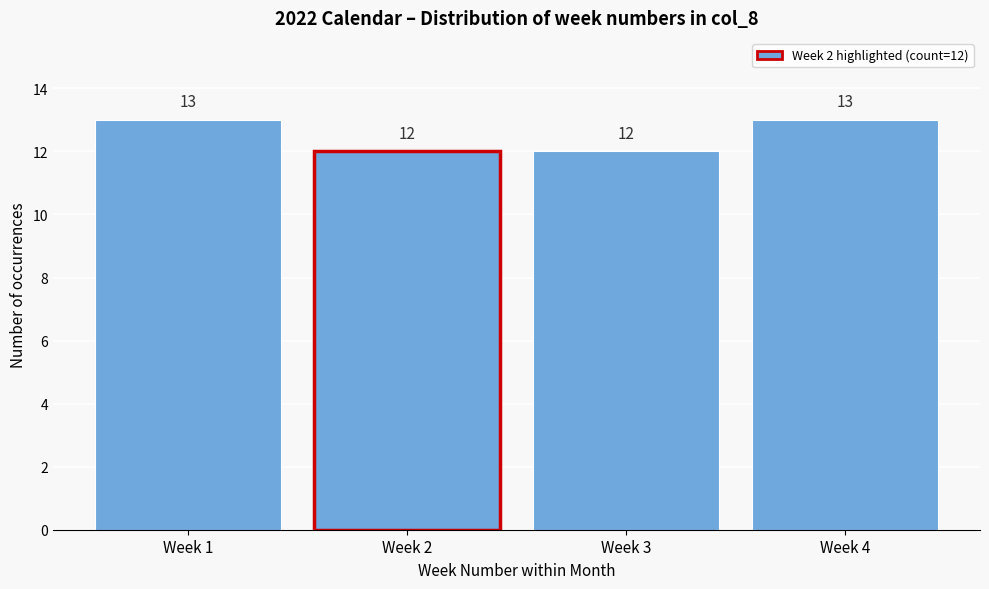

Reading left to right, what are all the values shown in this chart?

13	12	12	13